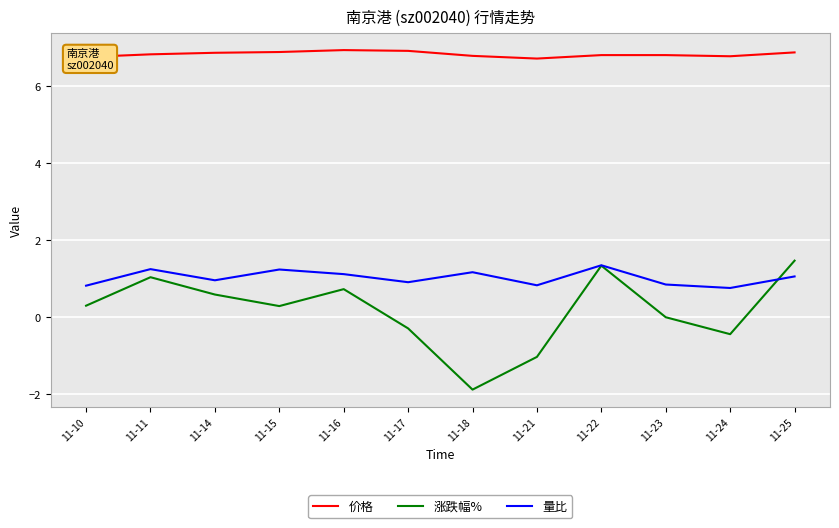

True or false: 涨跌幅% has more than 1 interior local peaks.

True